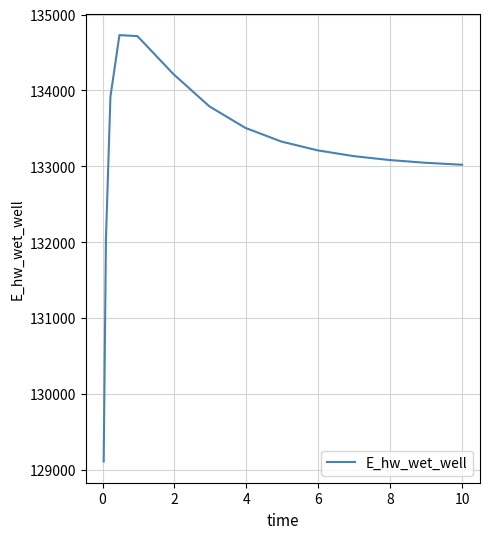

What is the difference between the maximum and minimum values?

5621.1